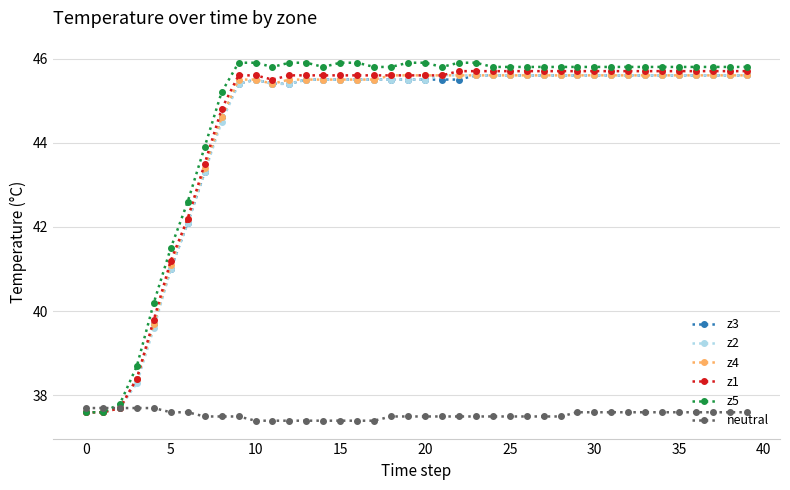

What are all the series names shown in the legend?

z3, z2, z4, z1, z5, neutral